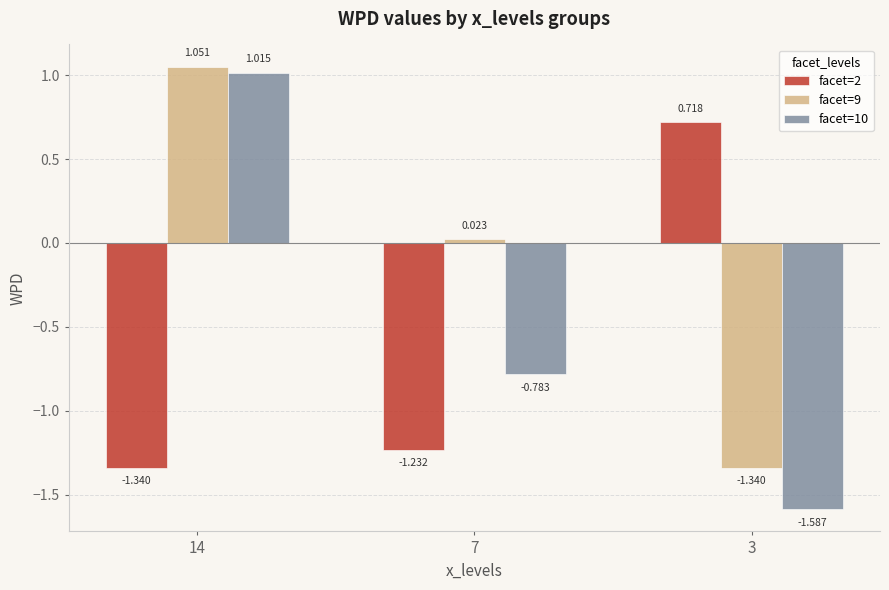

Where does the facet=2 series first go above -1?

3